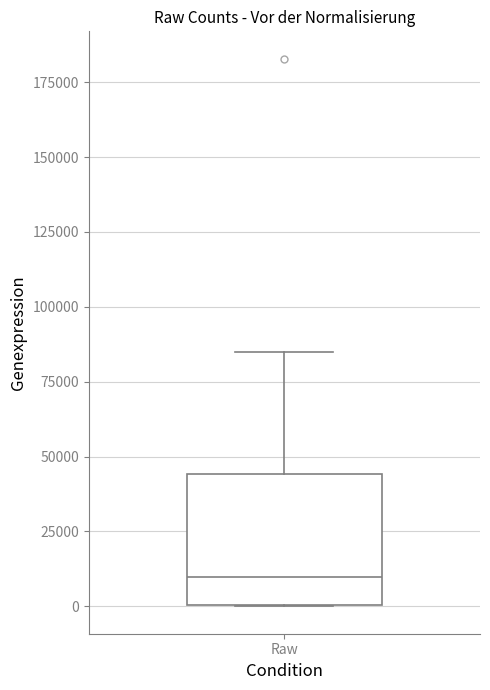

Transcribe this box plot: give where the median line is, the range the box spans, and where the two whiskers end, as read against the y-axis. The values are not printed on the chart, so give them approximately, as read against the axis.

median 10000, box 0 to 45000, whiskers 0 to 85000